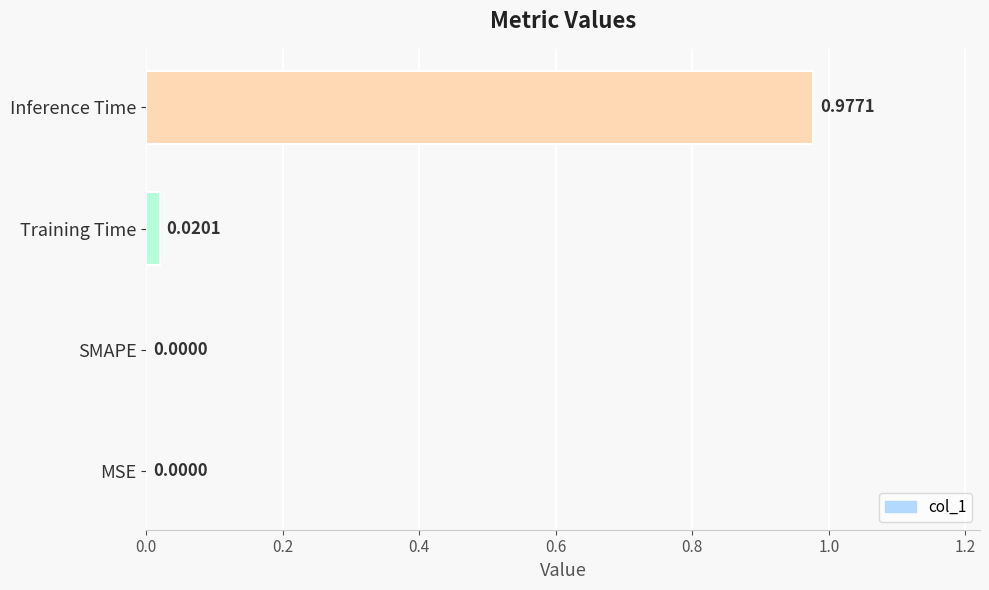

Between SMAPE and Training Time, which is larger?

Training Time